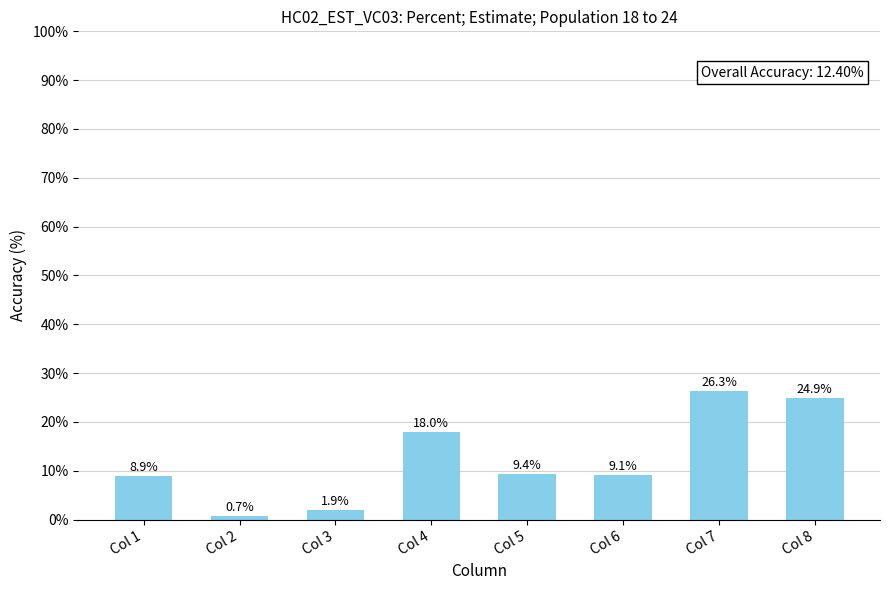

What is the change in value from Col 6 to Col 8?

+15.8